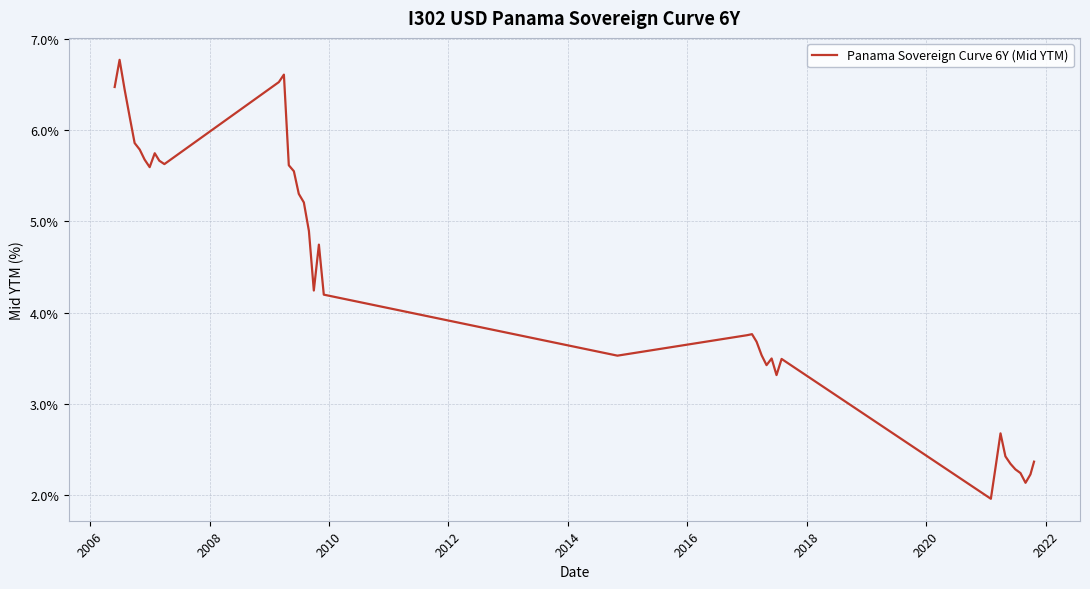

What is the greatest value displayed?

6.8